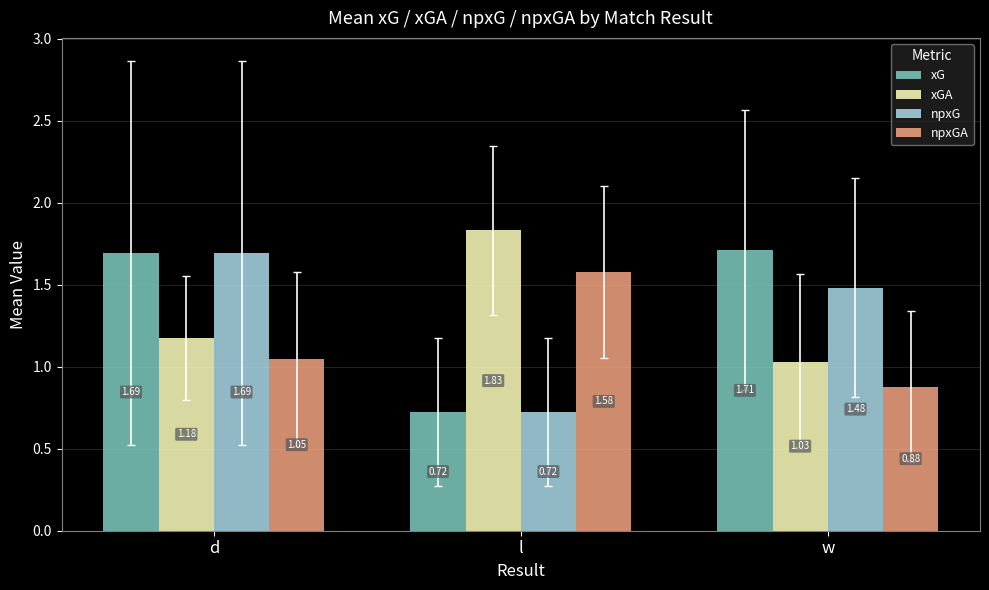

At which label does npxGA reach its peak?

l